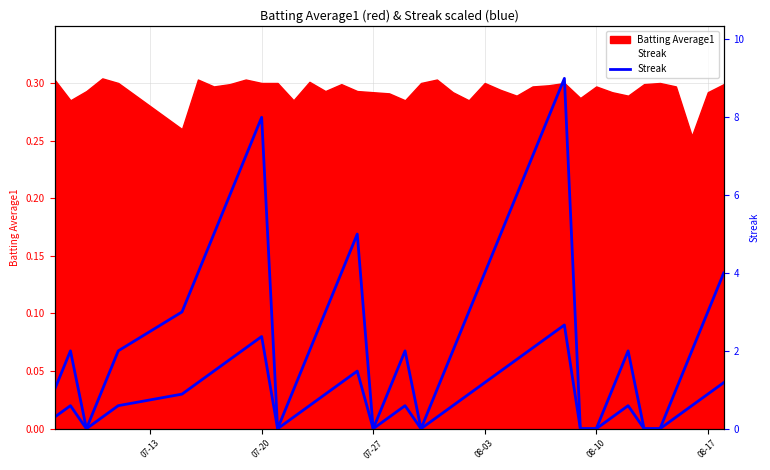

Does the chart display data point markers on the line(s)?

No